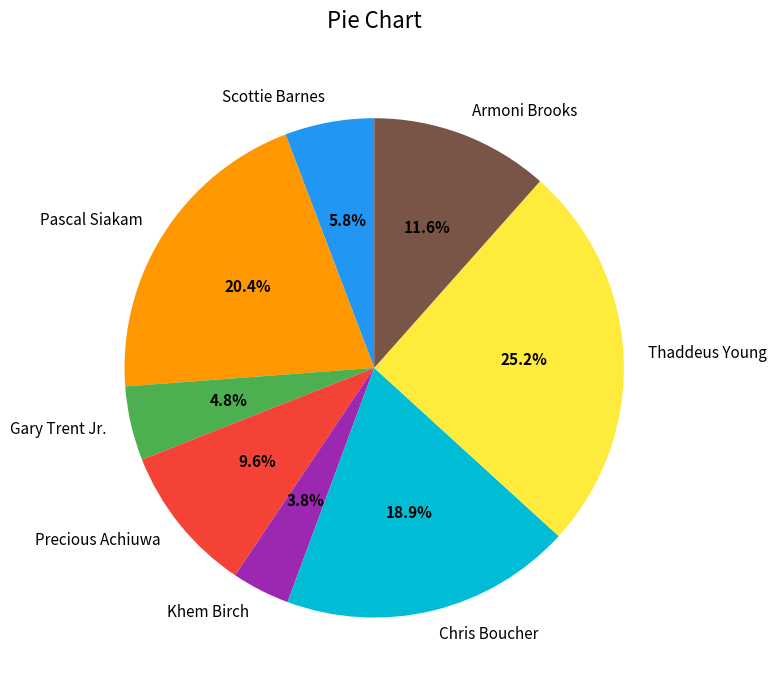

Does Pascal Siakam account for over 50% of the chart?

No